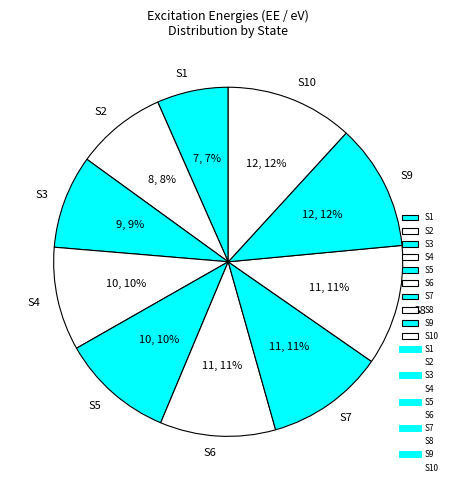

What is the smallest slice in the pie chart?

S1